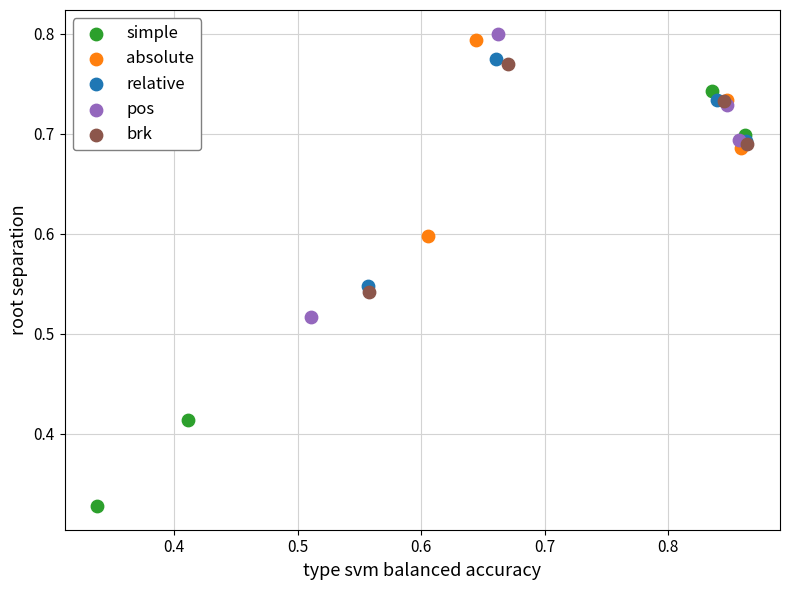

Which series has the widest spread of Y values?

simple